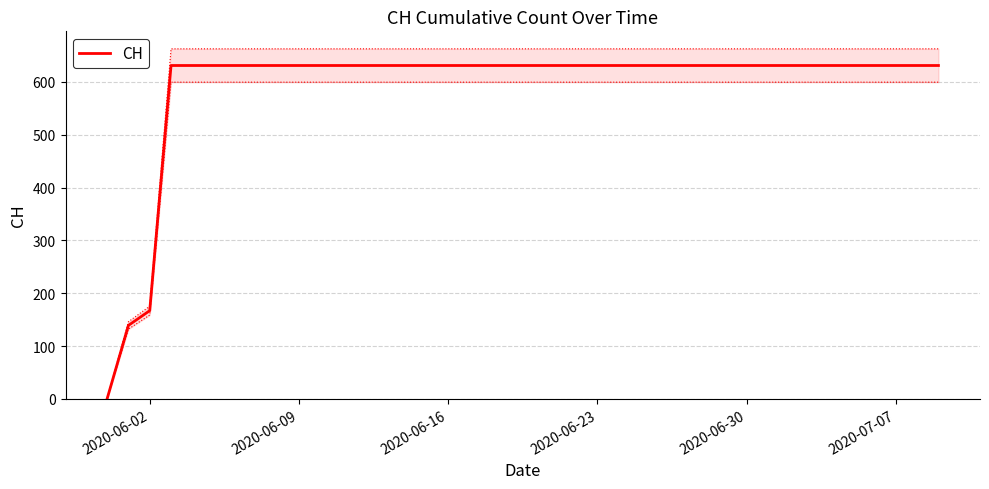

What is the highest value of the CH series?

631